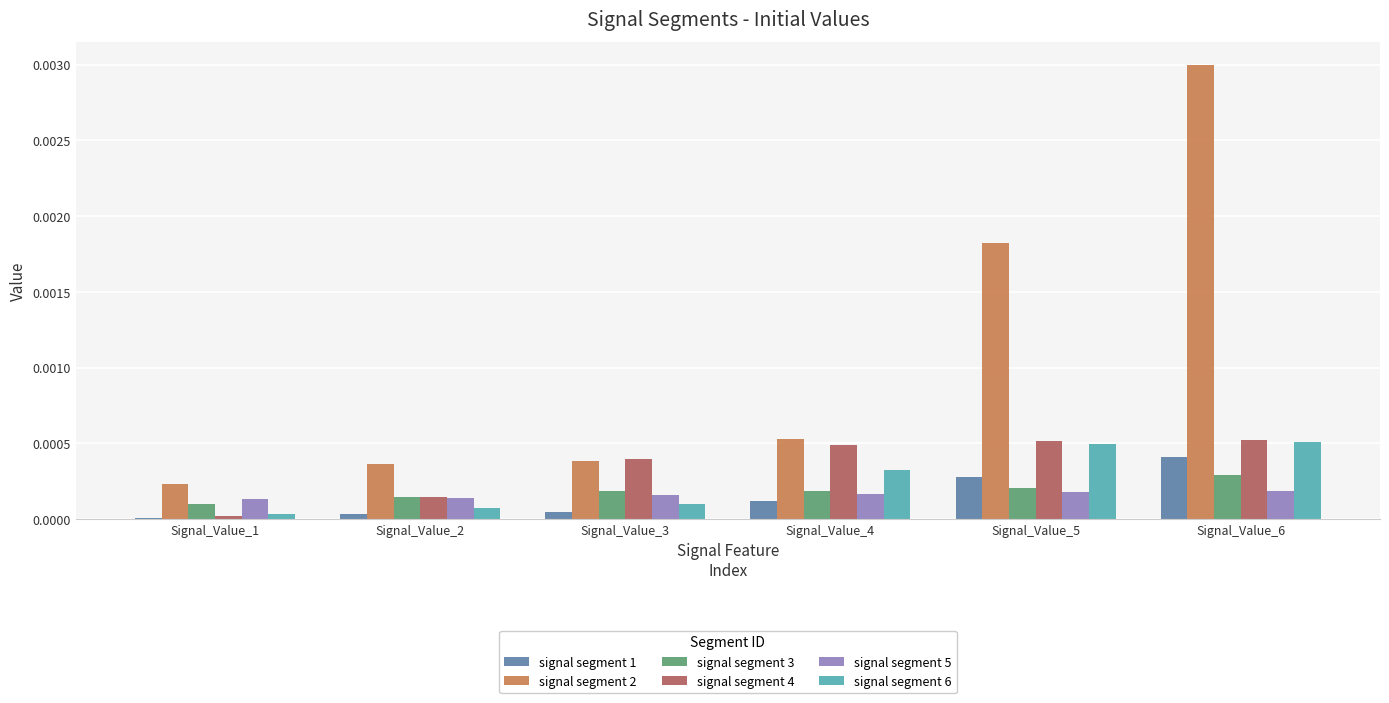

The value of signal segment 3 at Signal_Value_2 is 0.0. True or false?

True